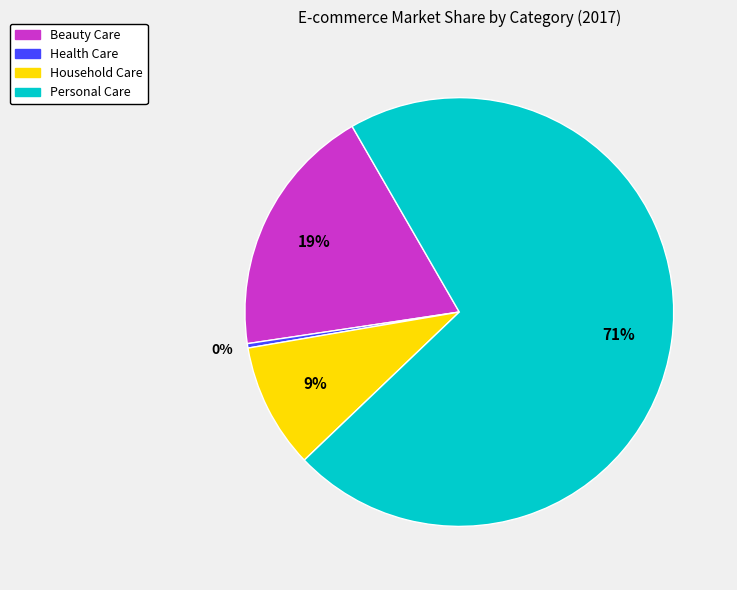

Does Beauty Care account for over 50% of the chart?

No